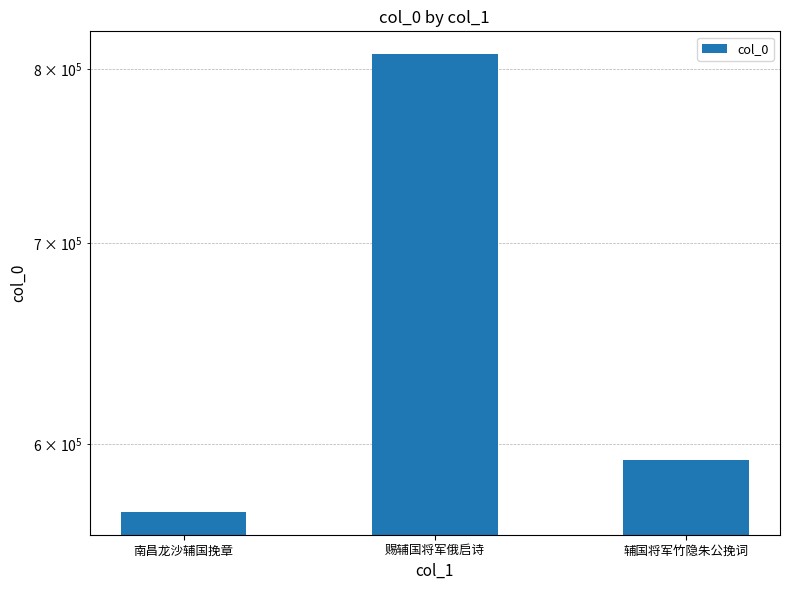

What is the minimum value shown in the chart?

569753